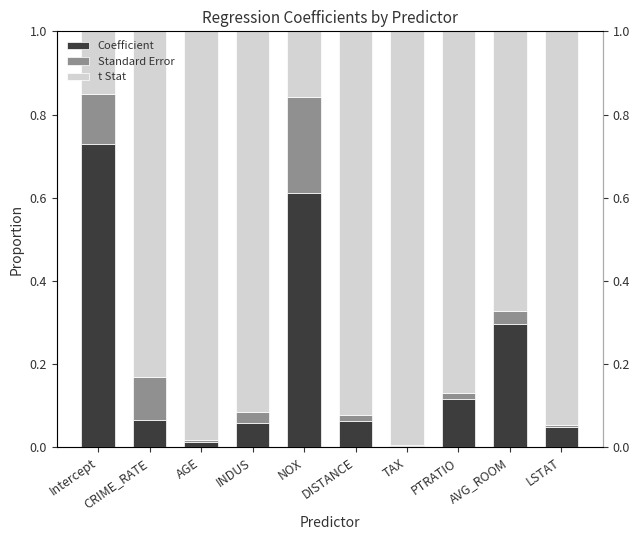

What is the approximate value of t Stat at PTRATIO?

0.9